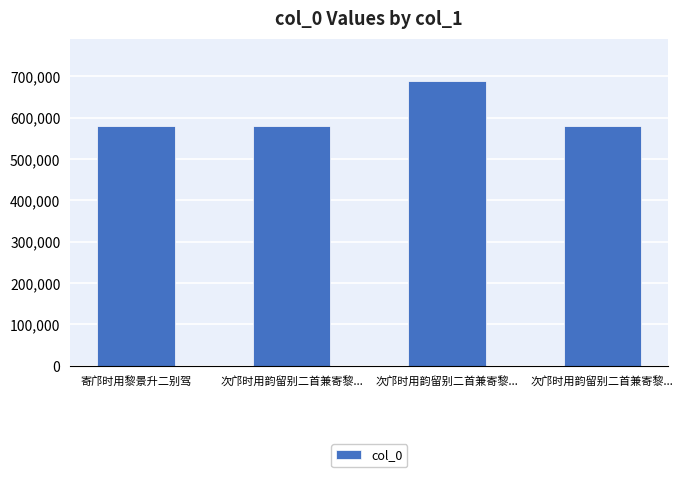

Are the bars grouped side by side (vs. stacked)?

No